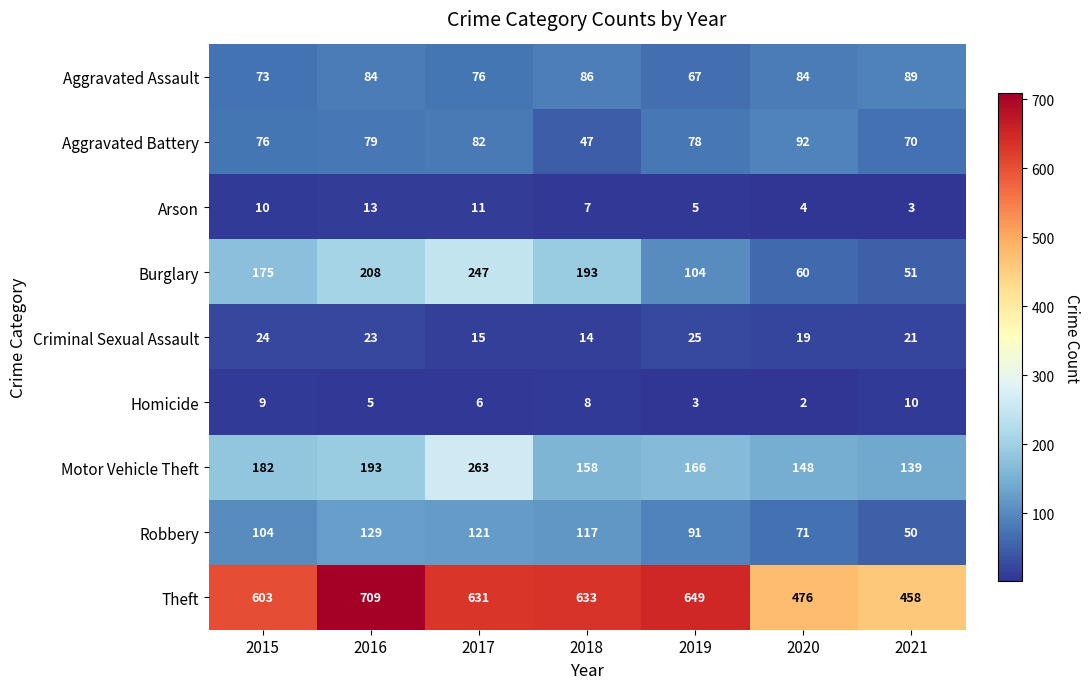

Rank the series by their maximum value, from lowest to highest.

Homicide, Arson, Criminal Sexual Assault, Aggravated Assault, Aggravated Battery, Robbery, Burglary, Motor Vehicle Theft, Theft